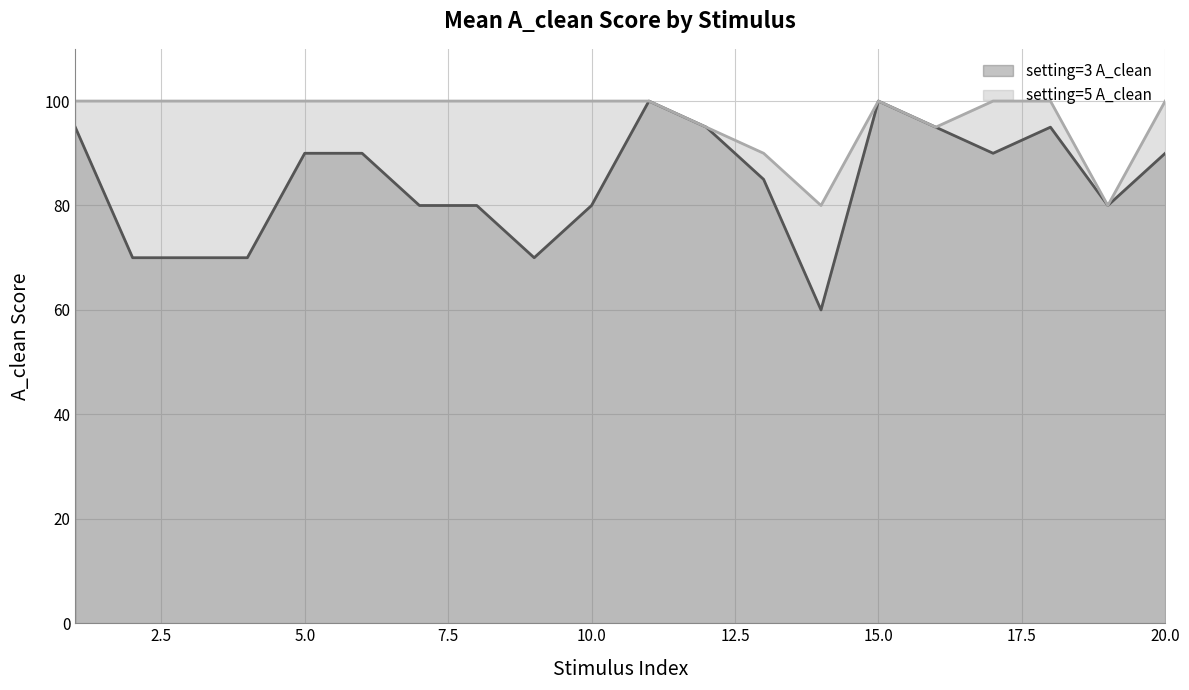

True or false: setting=3 A_clean has a value of 44 at 13.

False